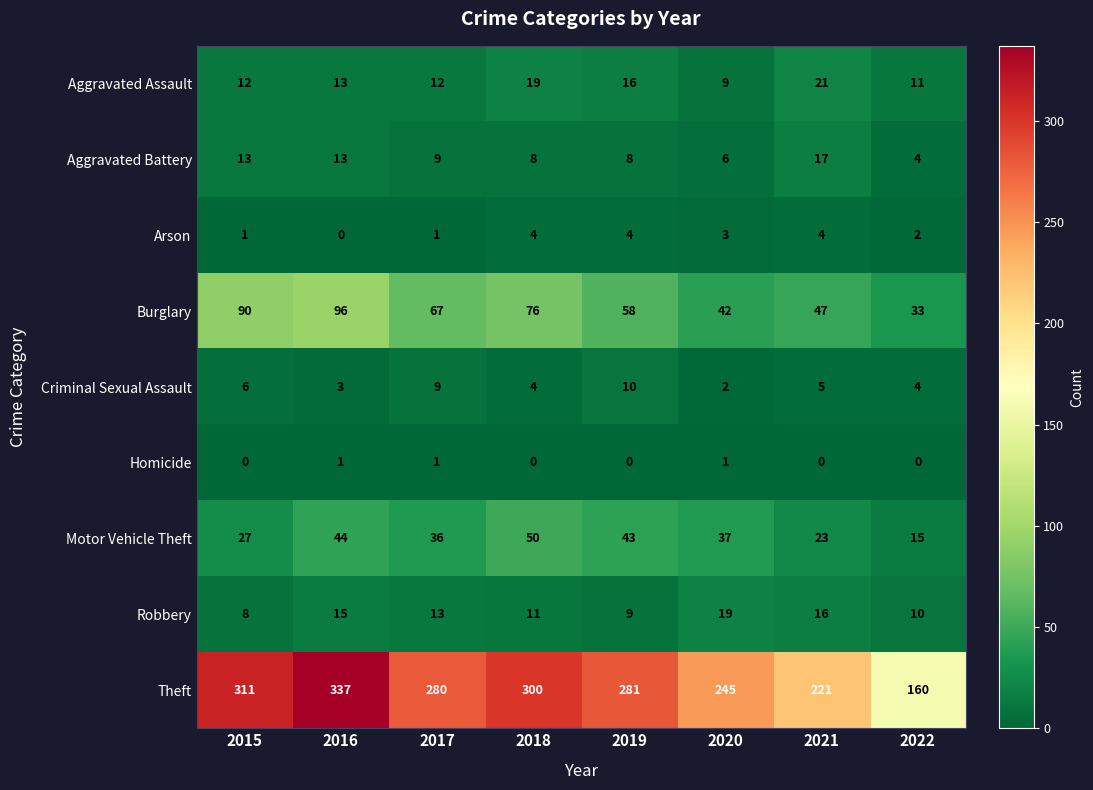

The Aggravated Battery series shows 3 at 2017. True or false?

False